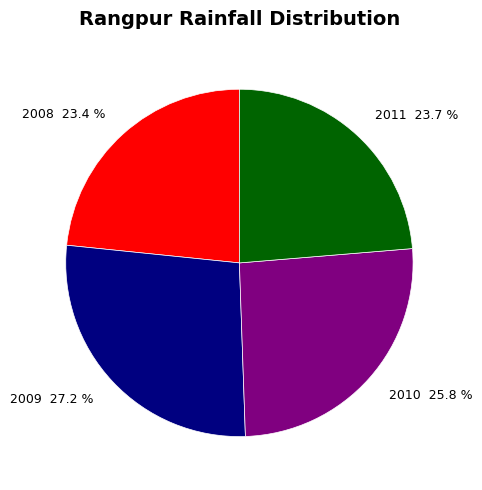

How many slices are in this pie chart?

4